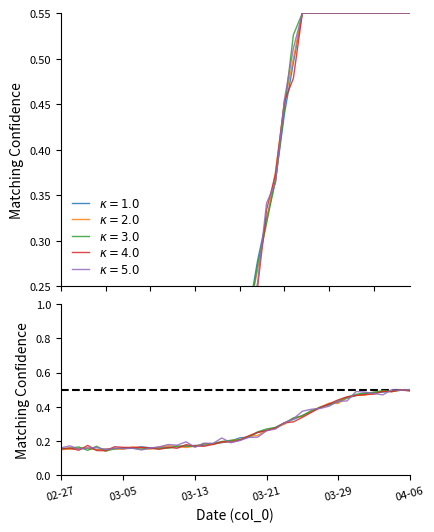

How many data points does each series have?

40